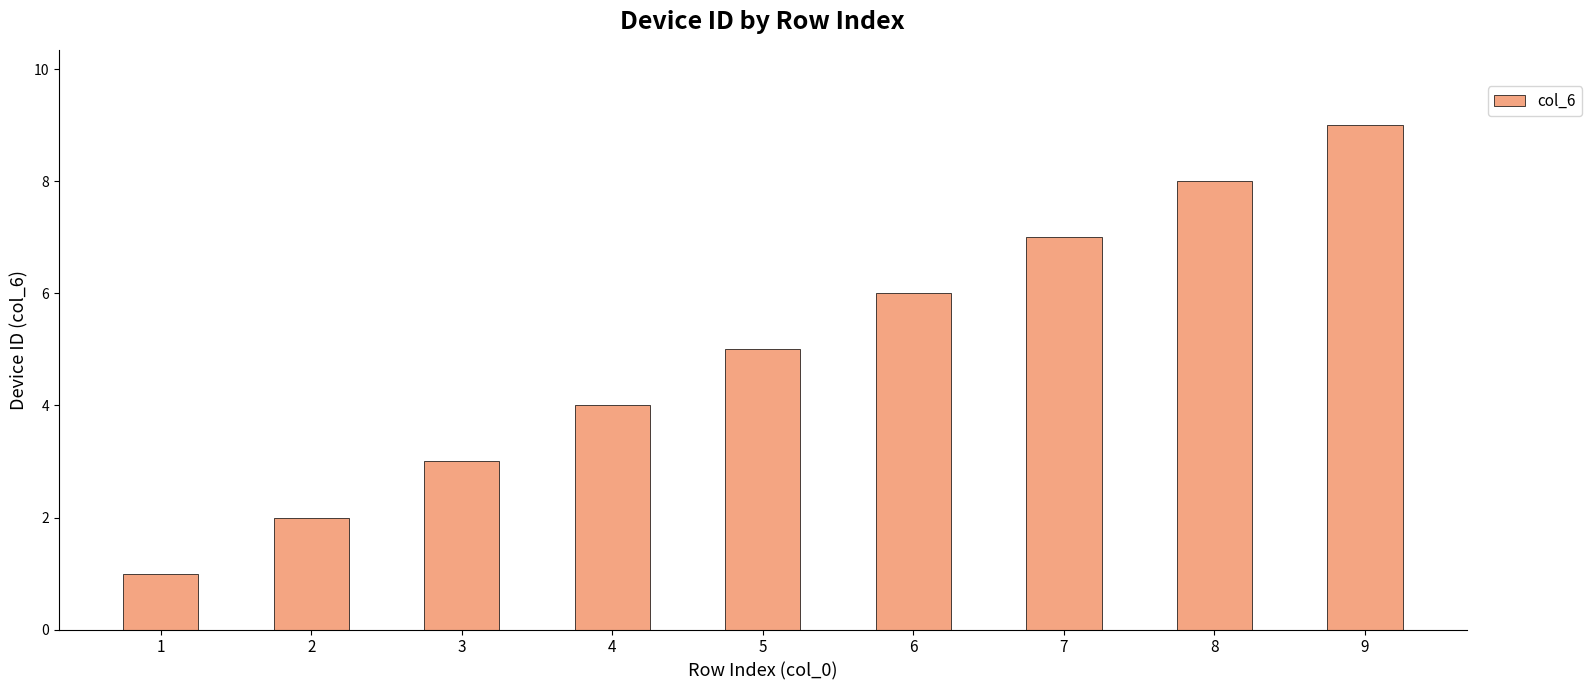

What is the average value?

5